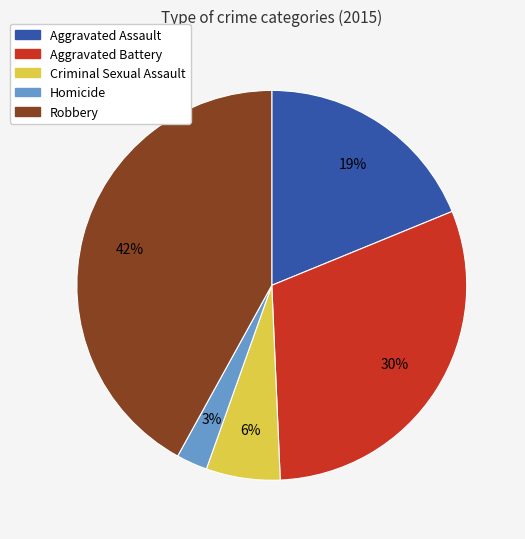

To the nearest percent, what is the combined percentage of Homicide and Aggravated Battery?

33%